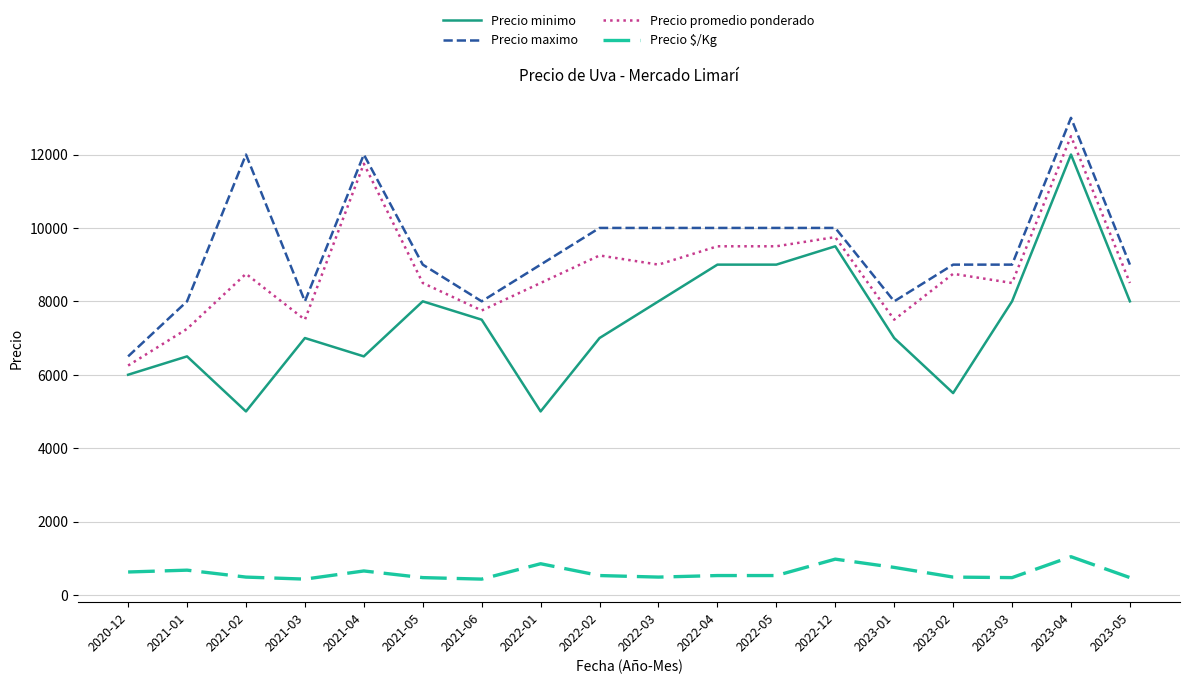

Which series has the largest range (max minus min)?

Precio minimo